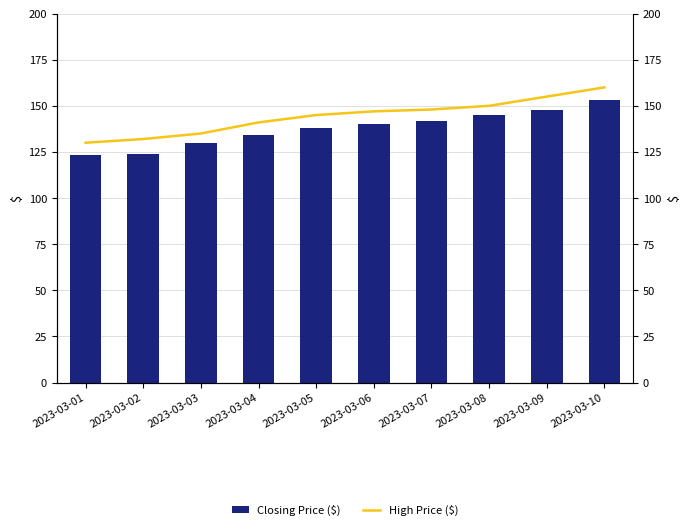

Which series has the largest range (max minus min)?

High Price ($)